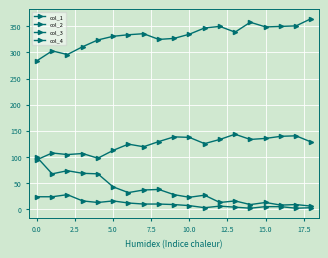

In col_1, how many points are higher than both neighbors (excluding endpoints)?

3